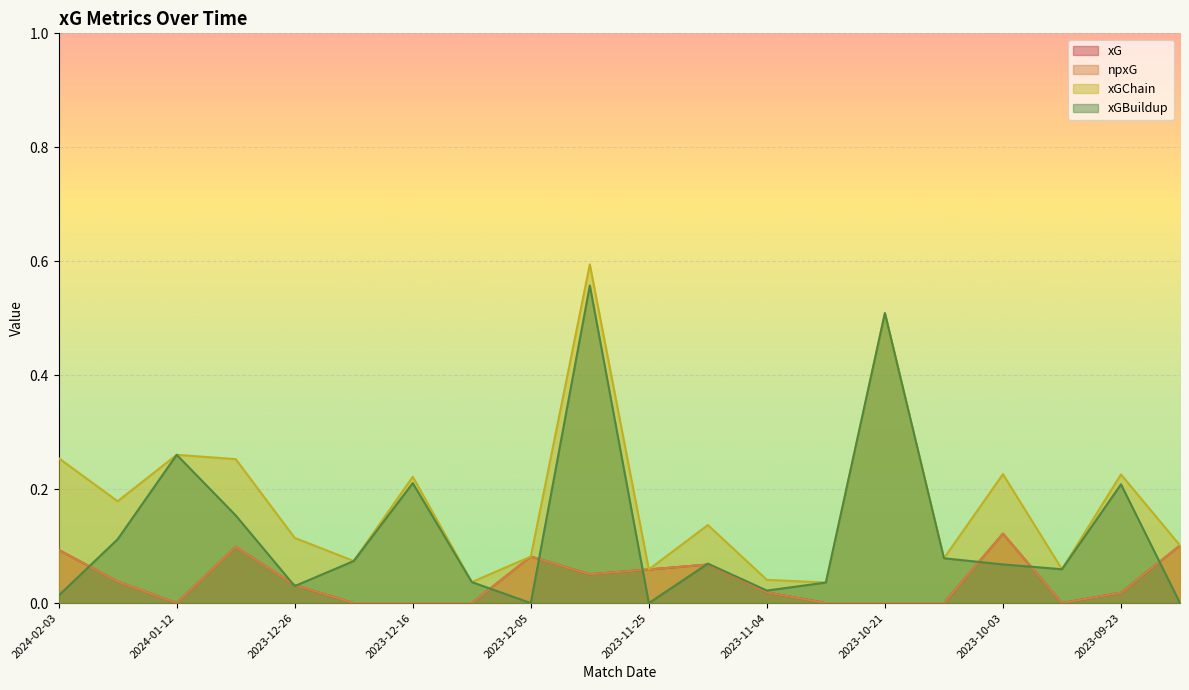

What is the approximate value of npxG at 2023-11-11?

0.1